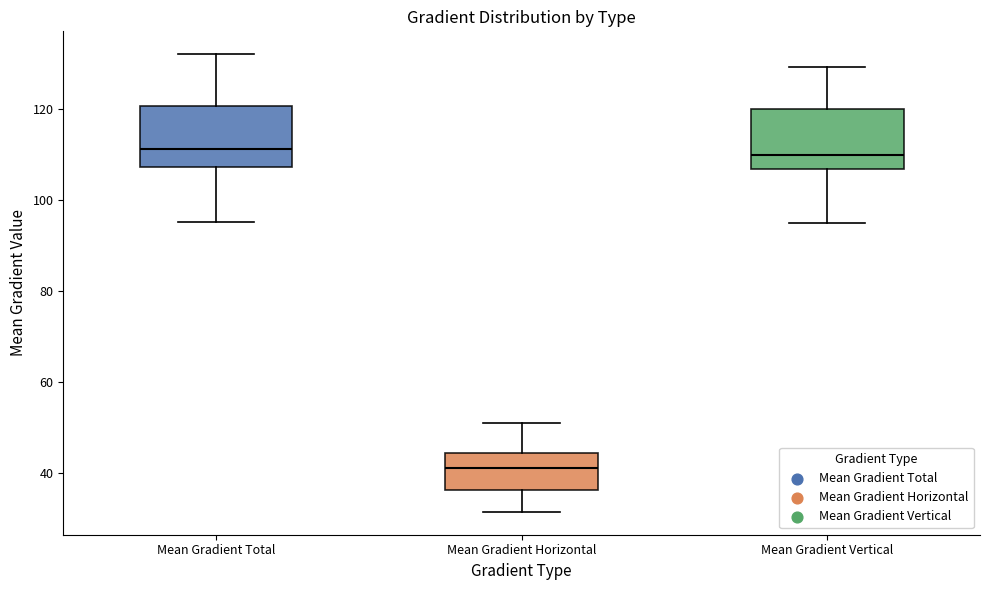

Where does the lower whisker of the box for Mean Gradient Horizontal end on the y-axis? The values are not printed on the chart, so give them approximately, as read against the axis.

32